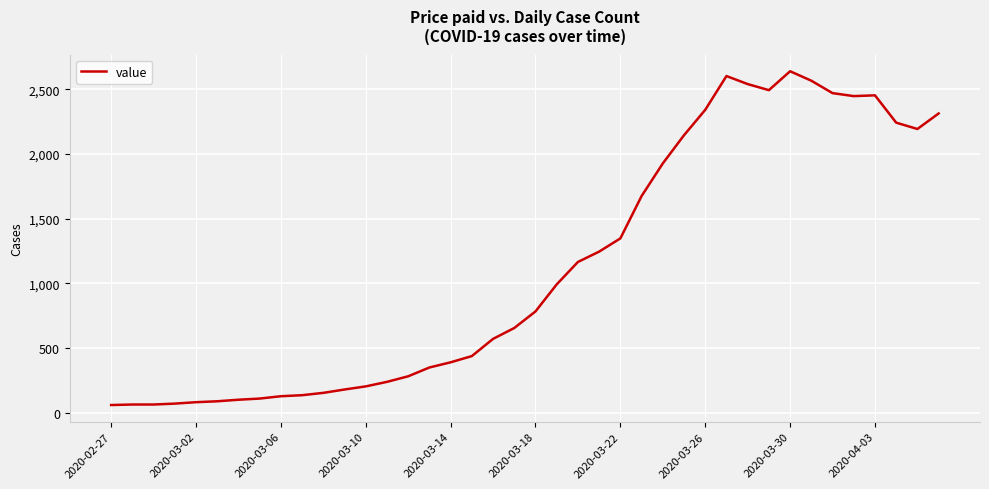

What is the maximum value shown in the chart?

2639